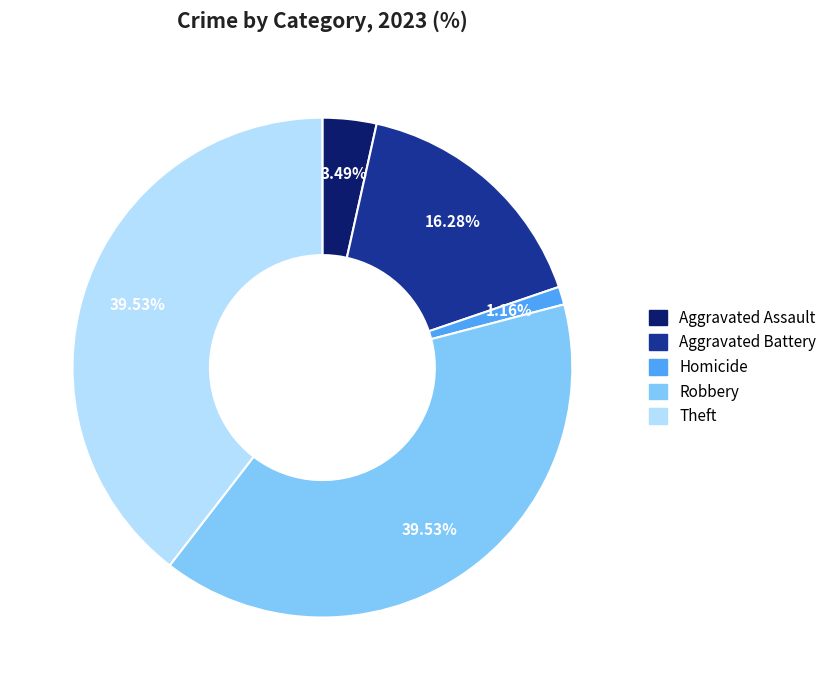

Which slice is the smallest?

Homicide